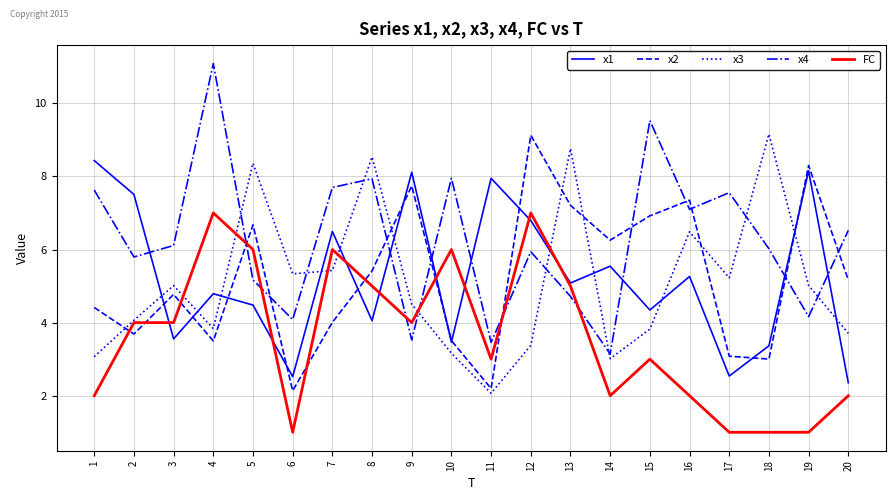

Does the chart have visible grid lines?

Yes